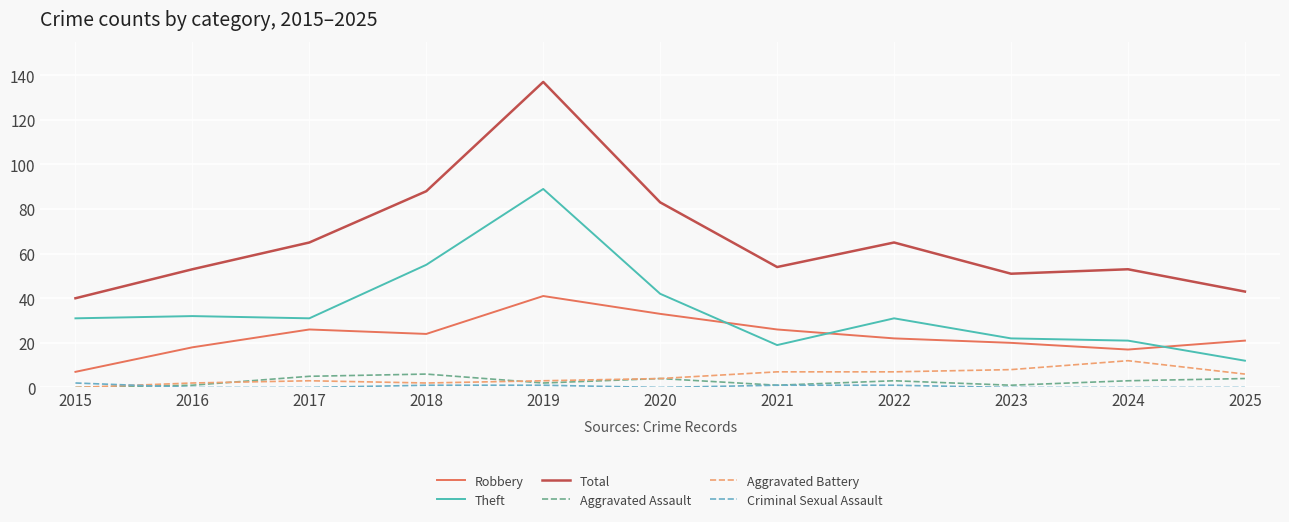

Which series has the largest range (max minus min)?

Total